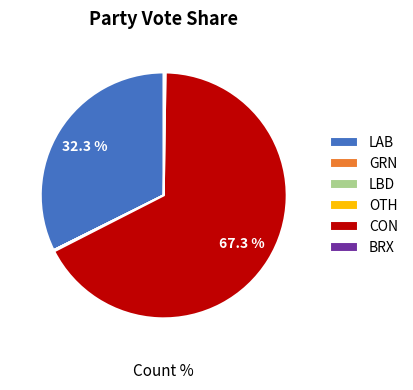

What percentage is the LAB slice, to the nearest percent?

32%